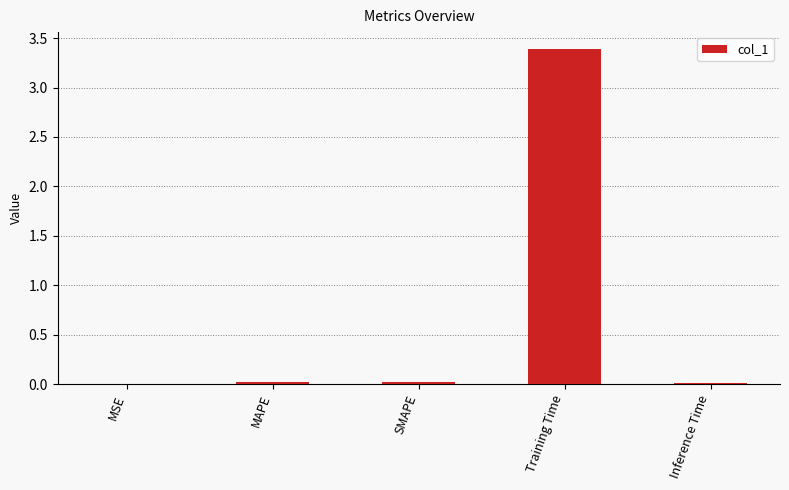

Between Training Time and MAPE, which is larger?

Training Time